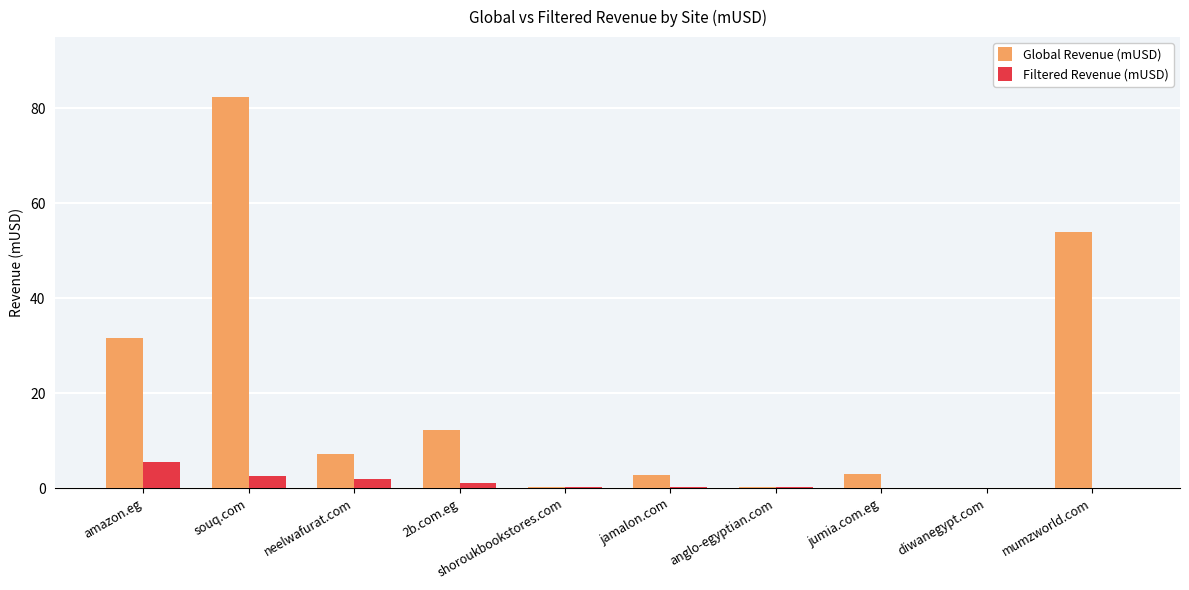

True or false: Global Revenue (mUSD) has a value of 3.0 at jumia.com.eg.

True